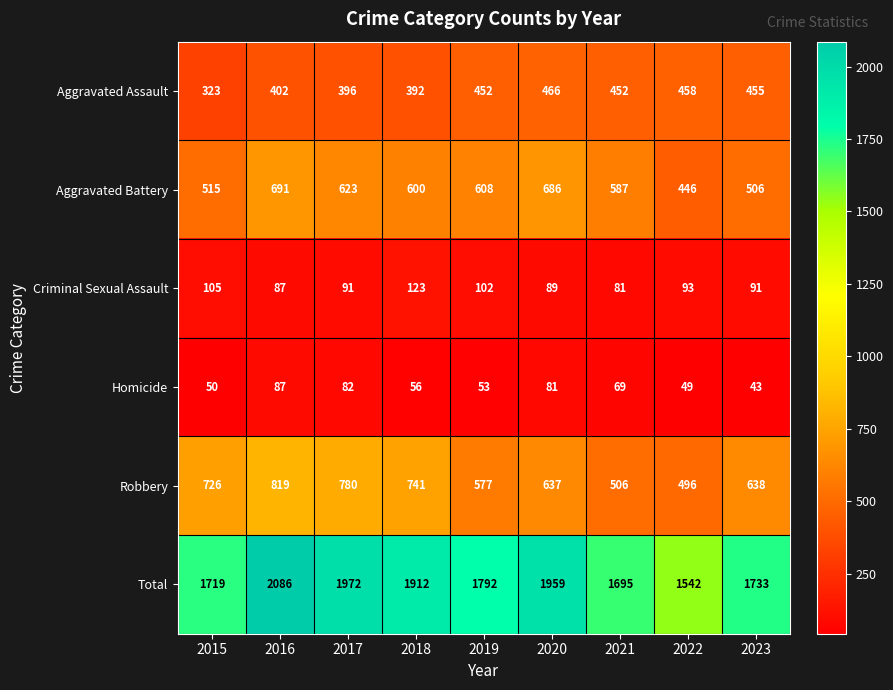

Count the number of categories in the chart.

9